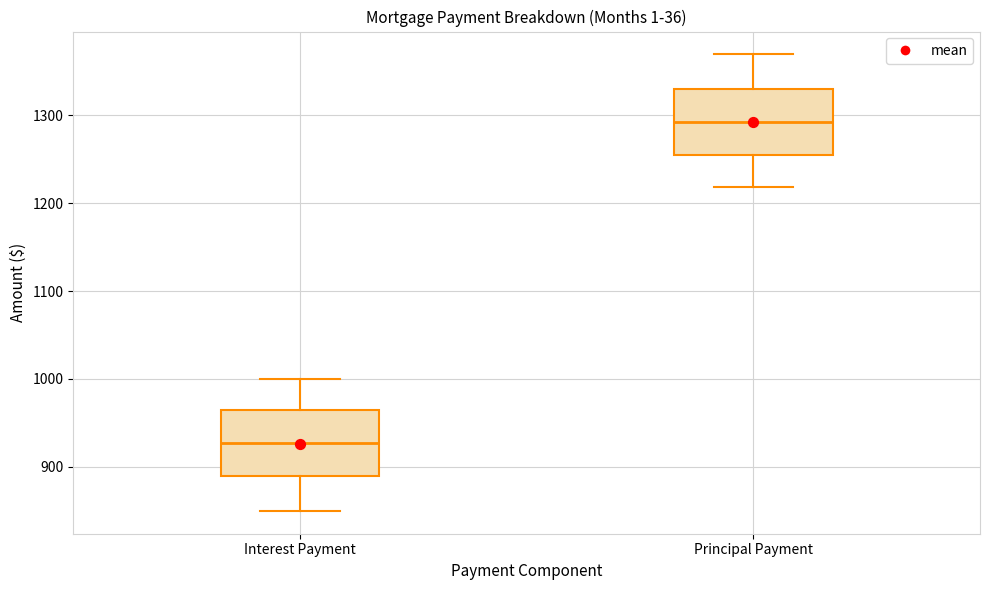

Reading left to right, transcribe this box plot: for each box, give where its median line is, the range the box spans, and where its two whiskers end, as read against the y-axis. The values are not printed on the chart, so give them approximately, as read against the axis.

Interest Payment: median 930, box 890 to 960, whiskers 850 to 1000
Principal Payment: median 1290, box 1260 to 1330, whiskers 1220 to 1370